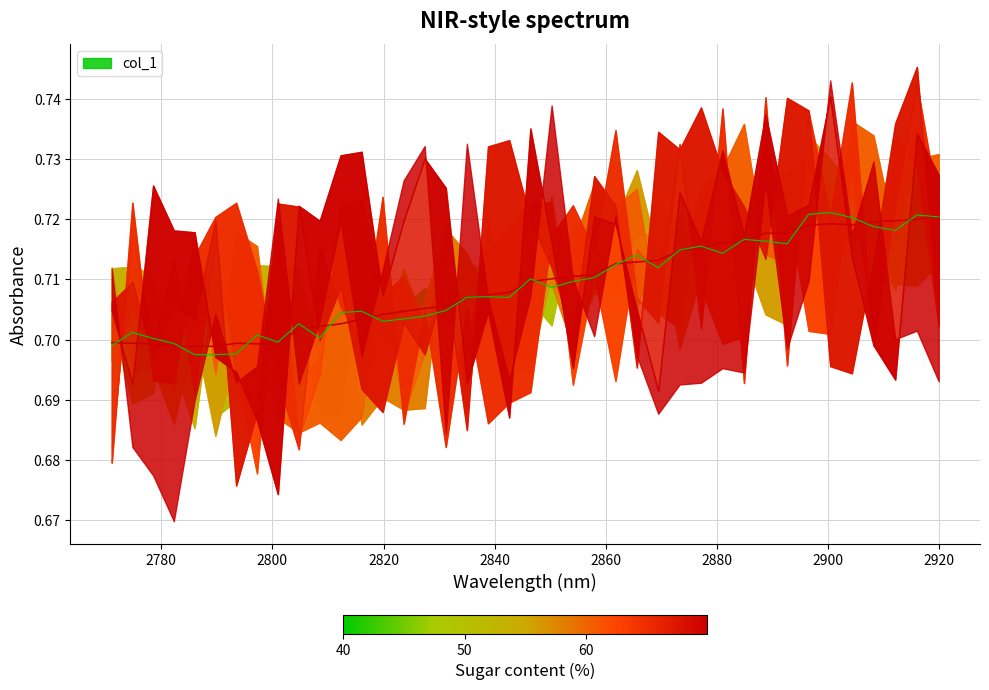

How many interior local valleys (lower than both neighbors) does the data have?

4